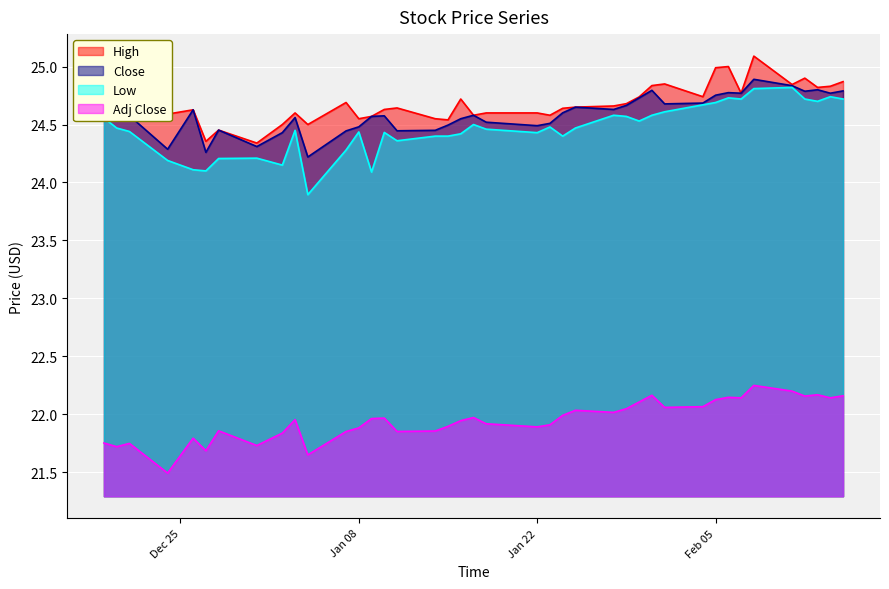

What is the smallest value displayed?

21.5